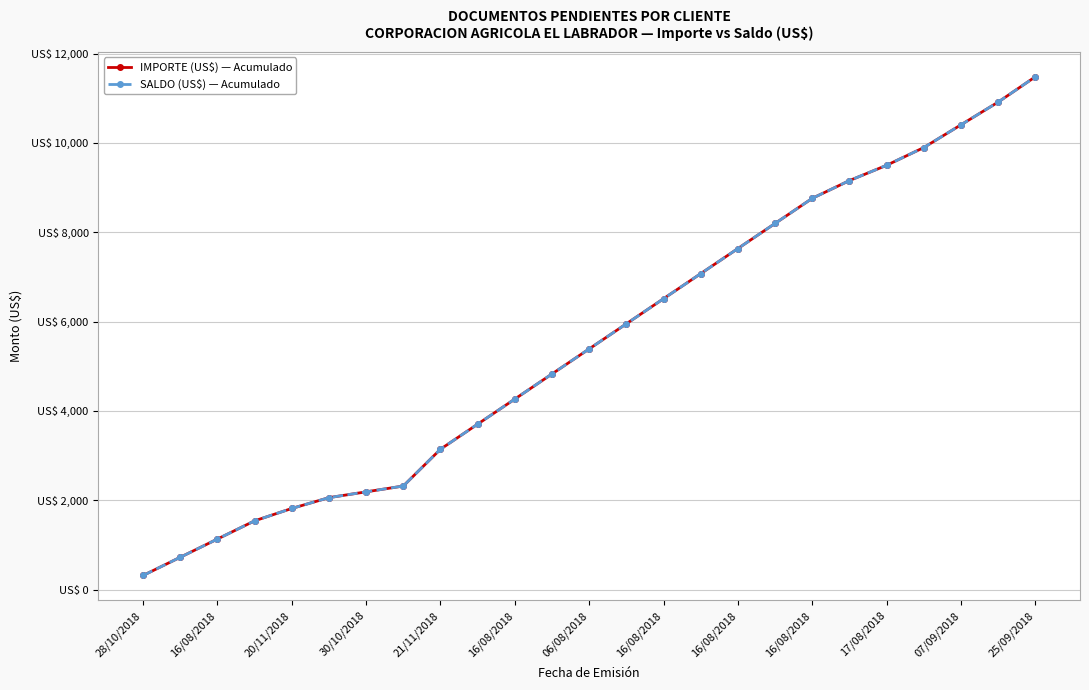

Where is SALDO (US$) — Acumulado nearest to the value 5898?

13